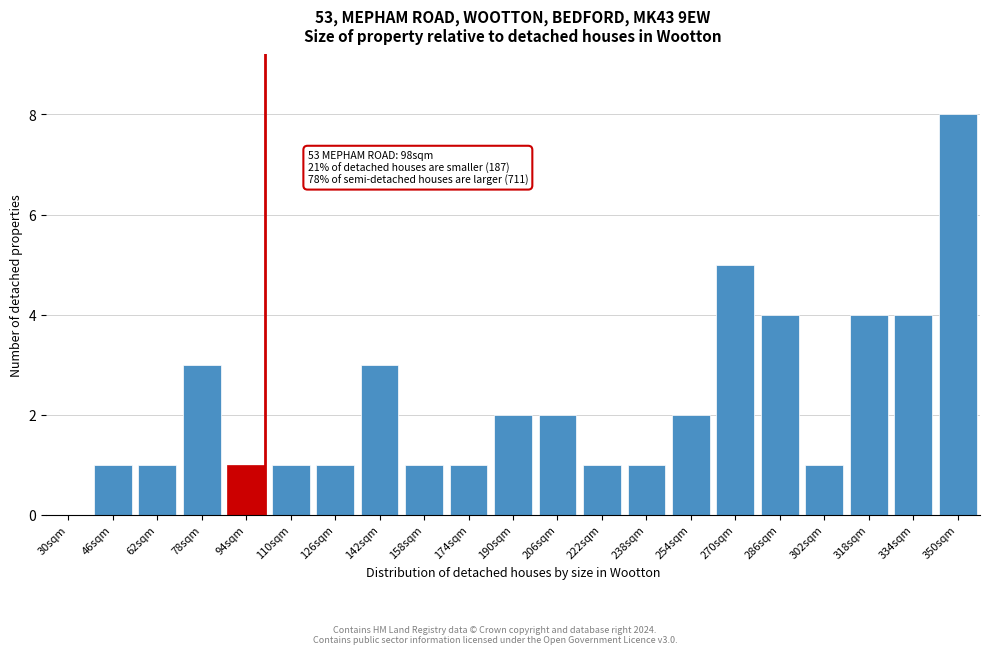

Reading right to left, extract all data points from this chart.

350sqm=8	334sqm=4	318sqm=4	302sqm=1	286sqm=4	270sqm=5	254sqm=2	238sqm=1	222sqm=1	206sqm=2	190sqm=2	174sqm=1	158sqm=1	142sqm=3	126sqm=1	110sqm=1	94sqm=1	78sqm=3	62sqm=1	46sqm=1	30sqm=0